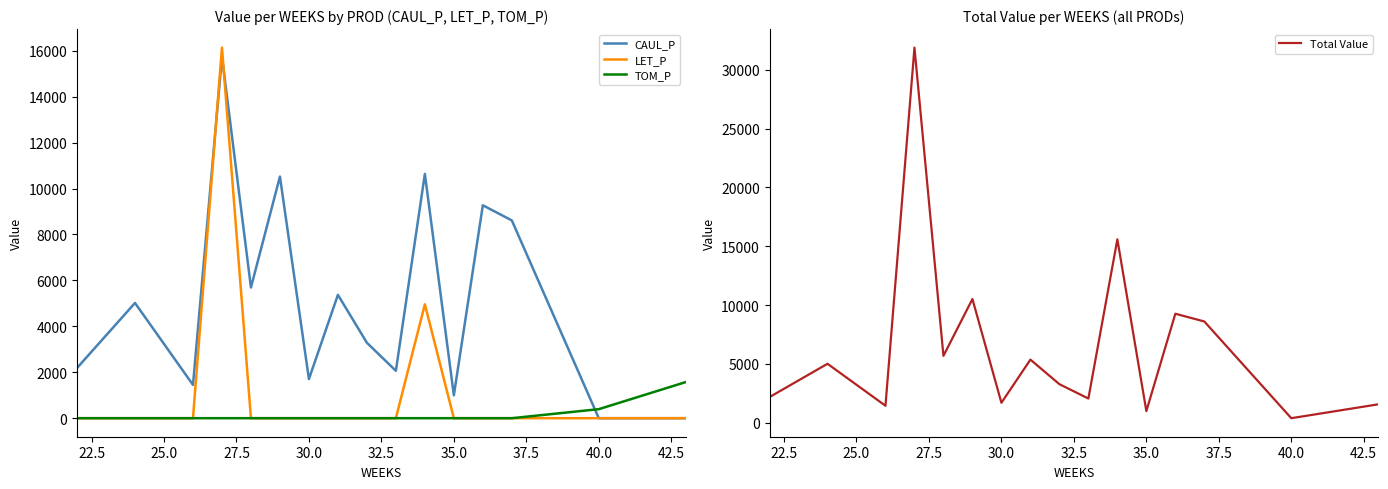

The value of TOM_P at 35.0 is -773.5. True or false?

False